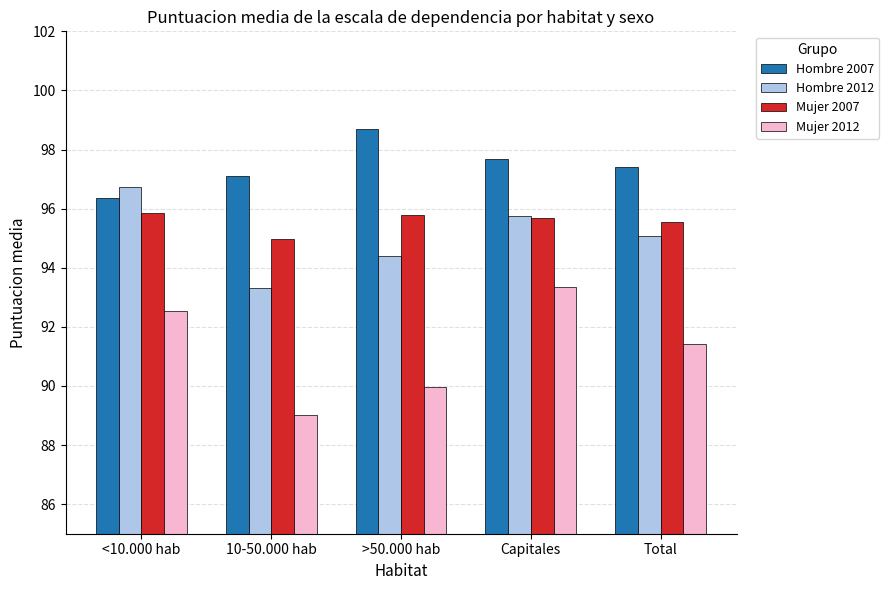

What is the maximum value for Hombre 2007?

98.7